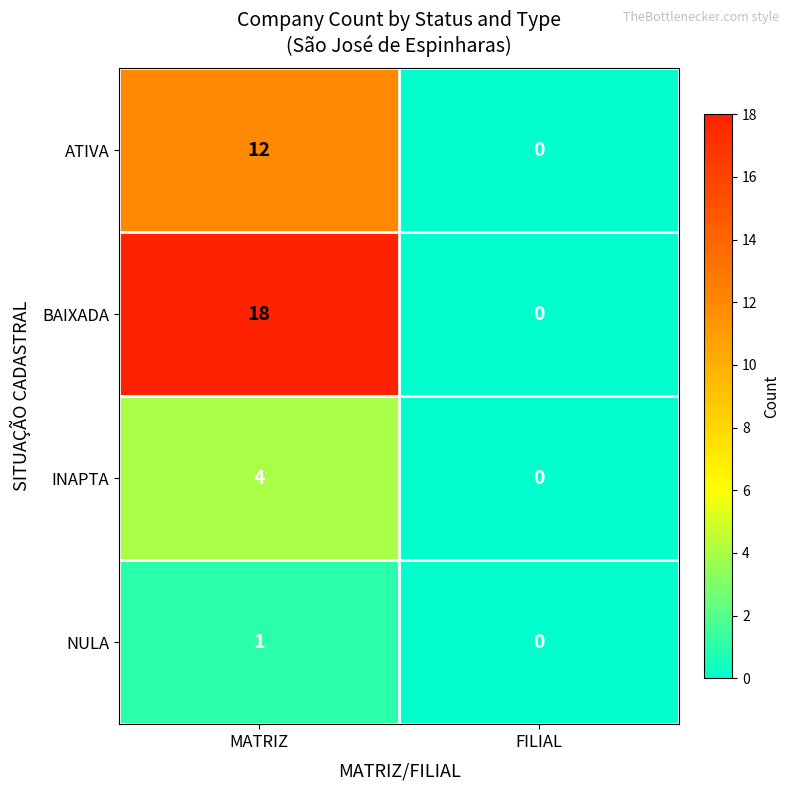

The value of INAPTA at FILIAL is -2. True or false?

False